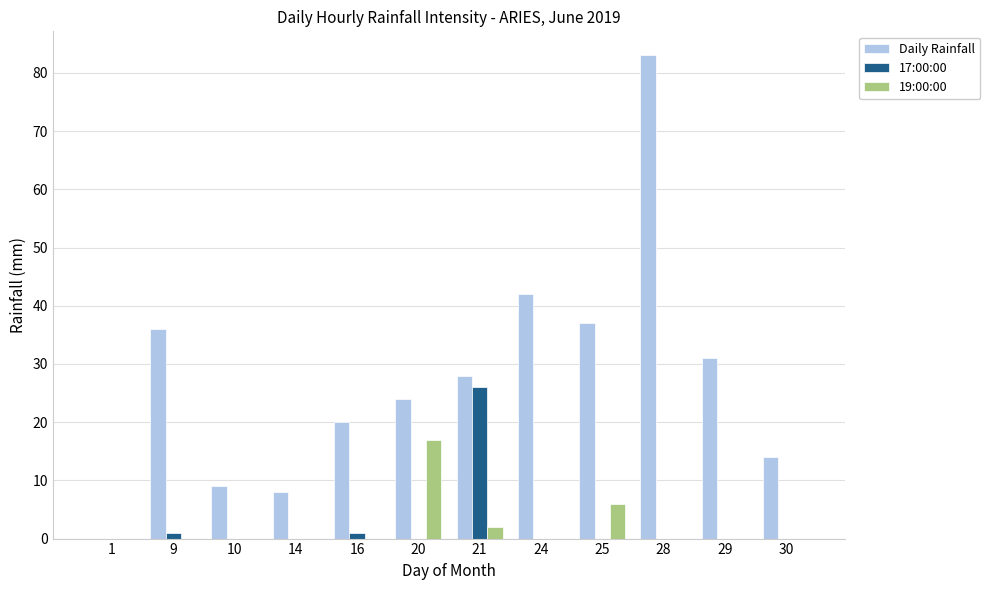

Reading left to right, what are all the values shown in this chart?

Daily Rainfall: 0	36	9	8	20	24	28	42	37	83	31	14
17:00:00: 0	1	0	0	1	0	26	0	0	0	0	0
19:00:00: 0	0	0	0	0	17	2	0	6	0	0	0